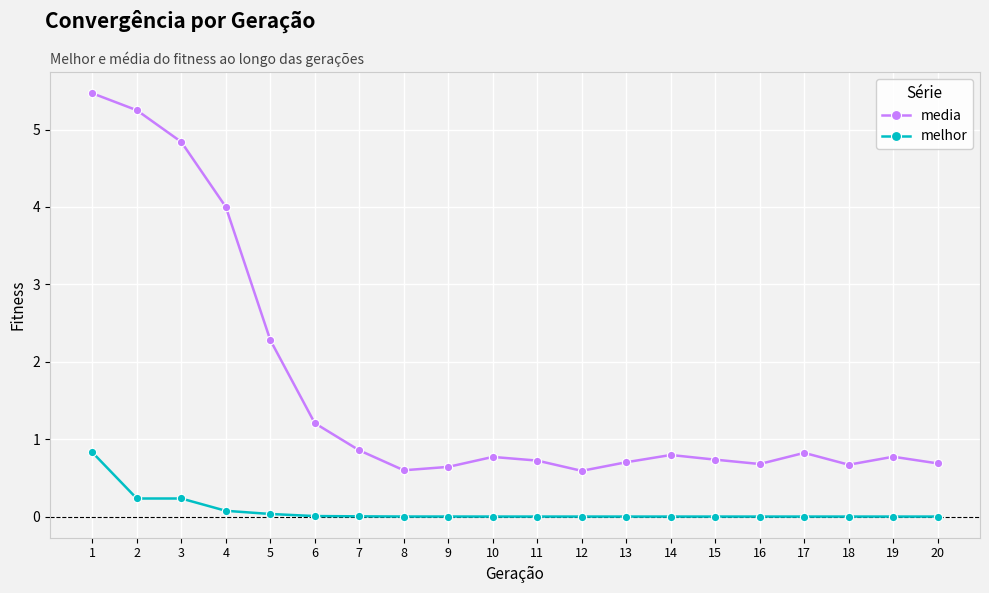

What is the maximum value for media?

5.5